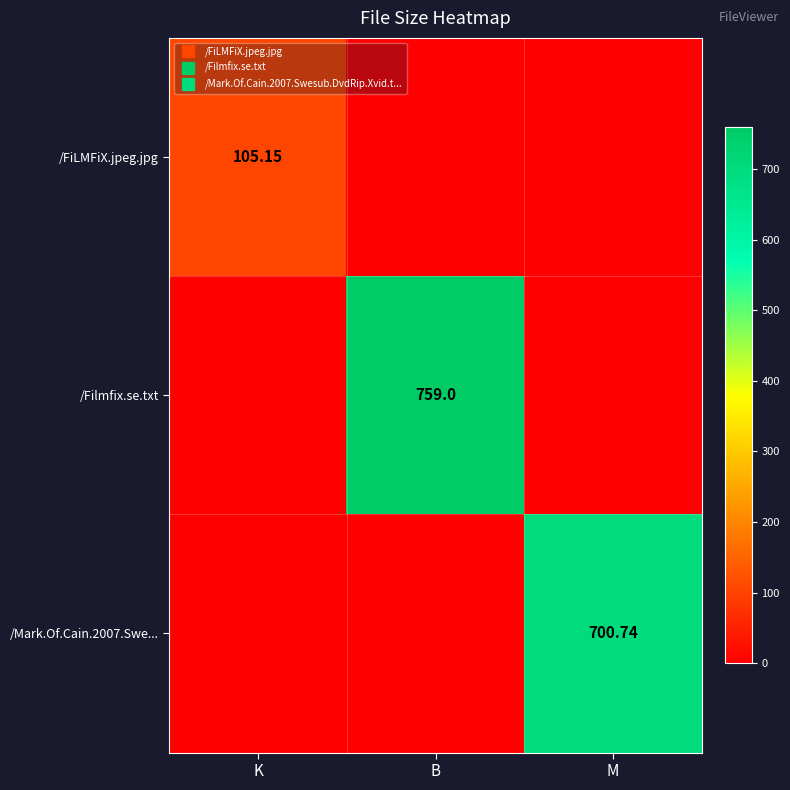

What is the difference between the maximum and minimum values in the /Filmfix.se.txt series?

759.0